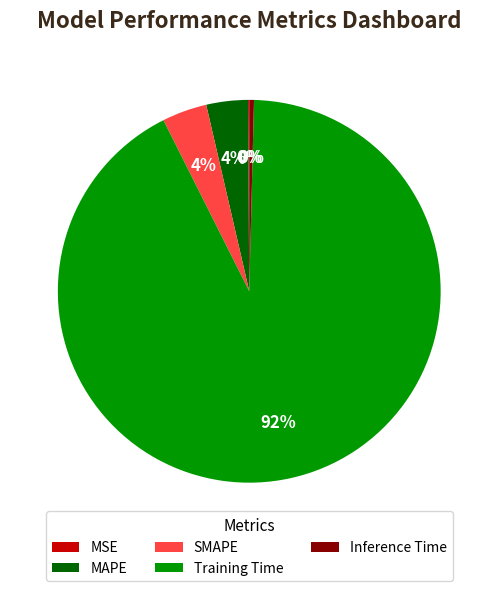

Which slice is the largest?

Training Time